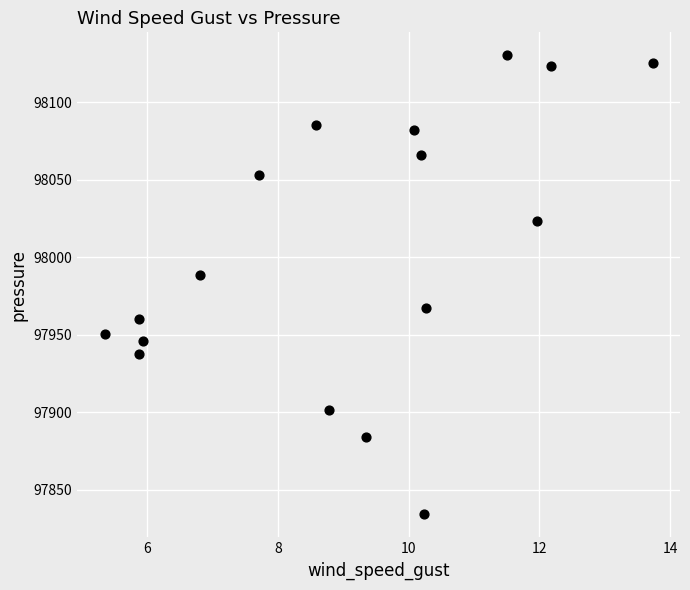

What is the range of Y values (max minus min)?

296.2